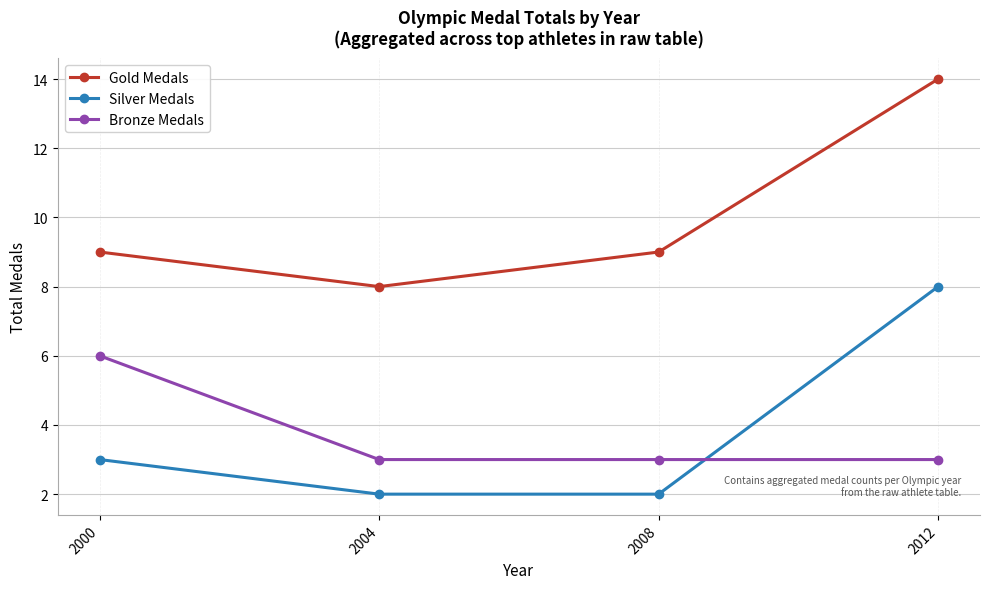

What is the lowest value of the Bronze Medals series?

3